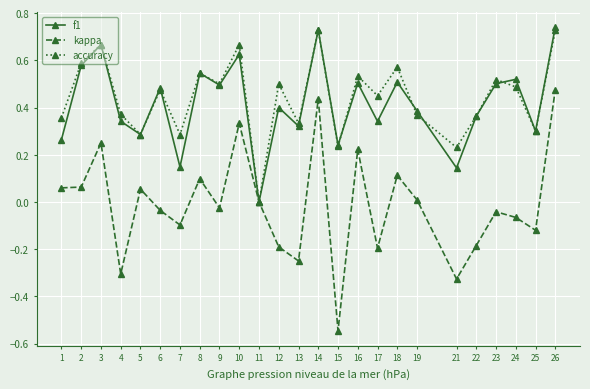

In kappa, how many points are higher than both neighbors (excluding endpoints)?

8